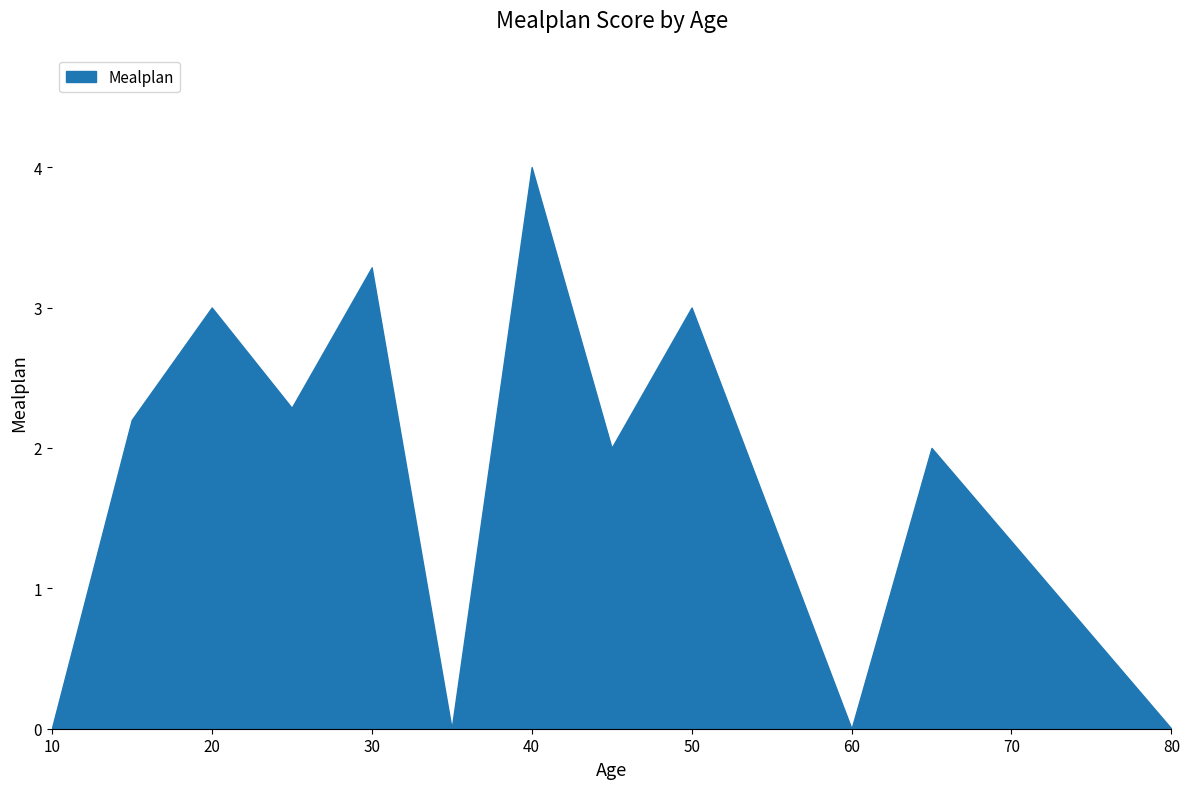

Read the value at 40.

4.0